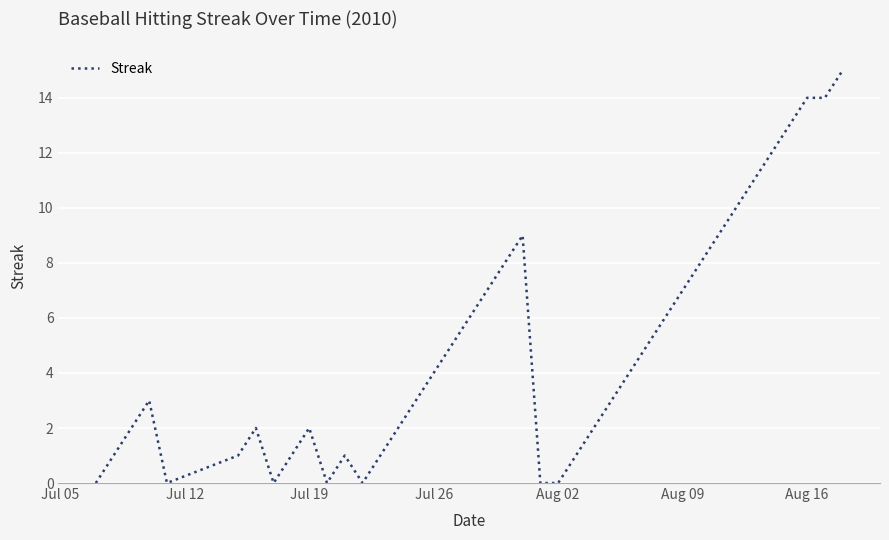

Count the number of data series in this chart.

1